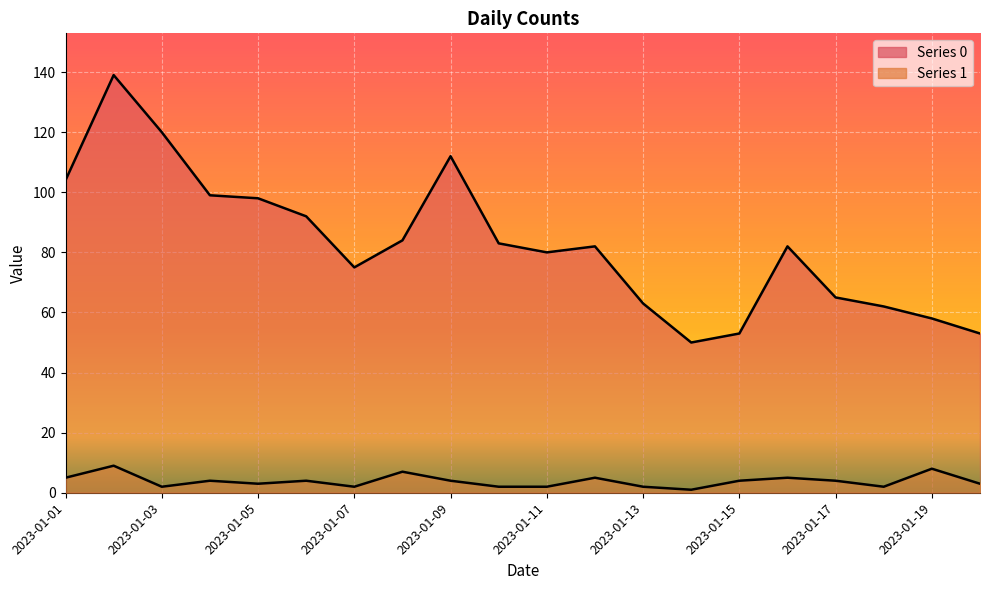

What is the value of the Series 0 point at the 6th from the left?

92